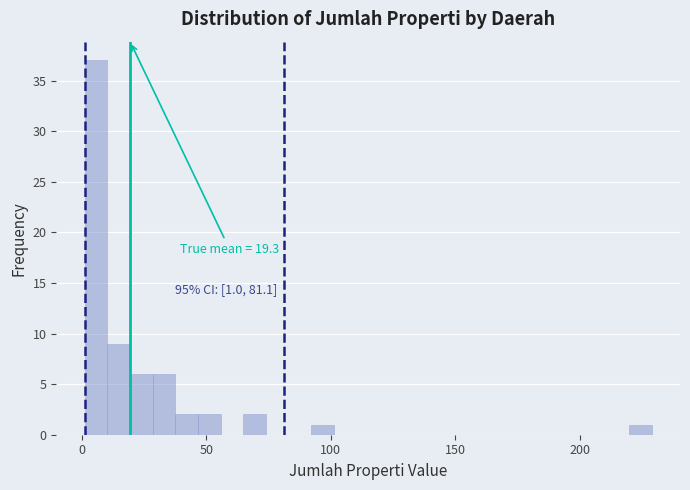

Read against the x-axis, roughly where is the centre of the tallest bar?

5